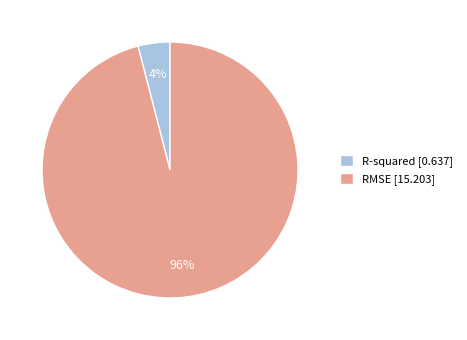

What is the largest slice in the pie chart?

RMSE